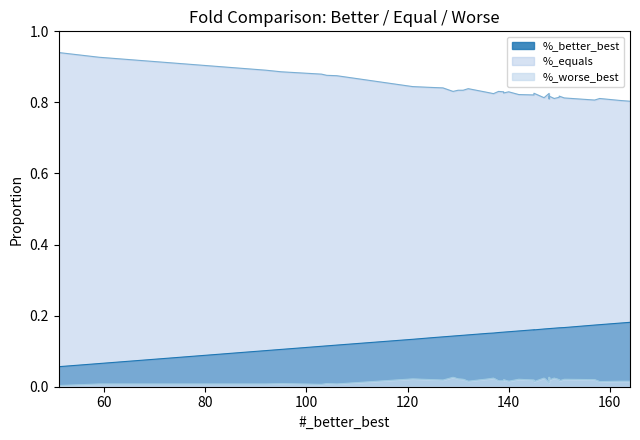

The value of %_better_best at 16 is 0.2. True or false?

False